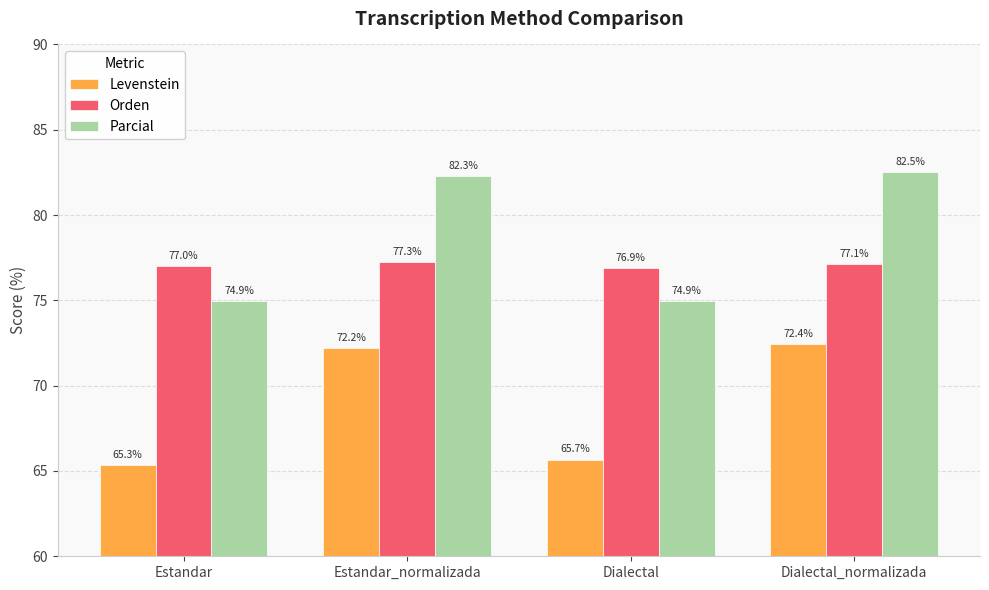

Which series changed the most between Estandar and Estandar_normalizada?

Parcial